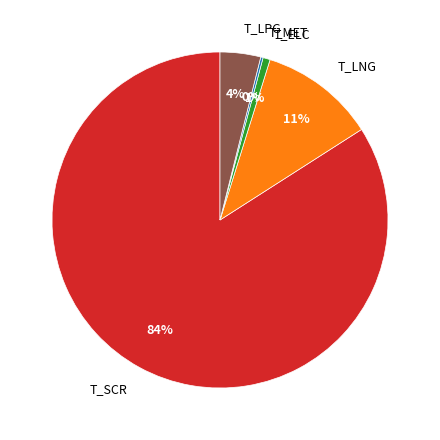

What is the largest slice in the pie chart?

T_SCR